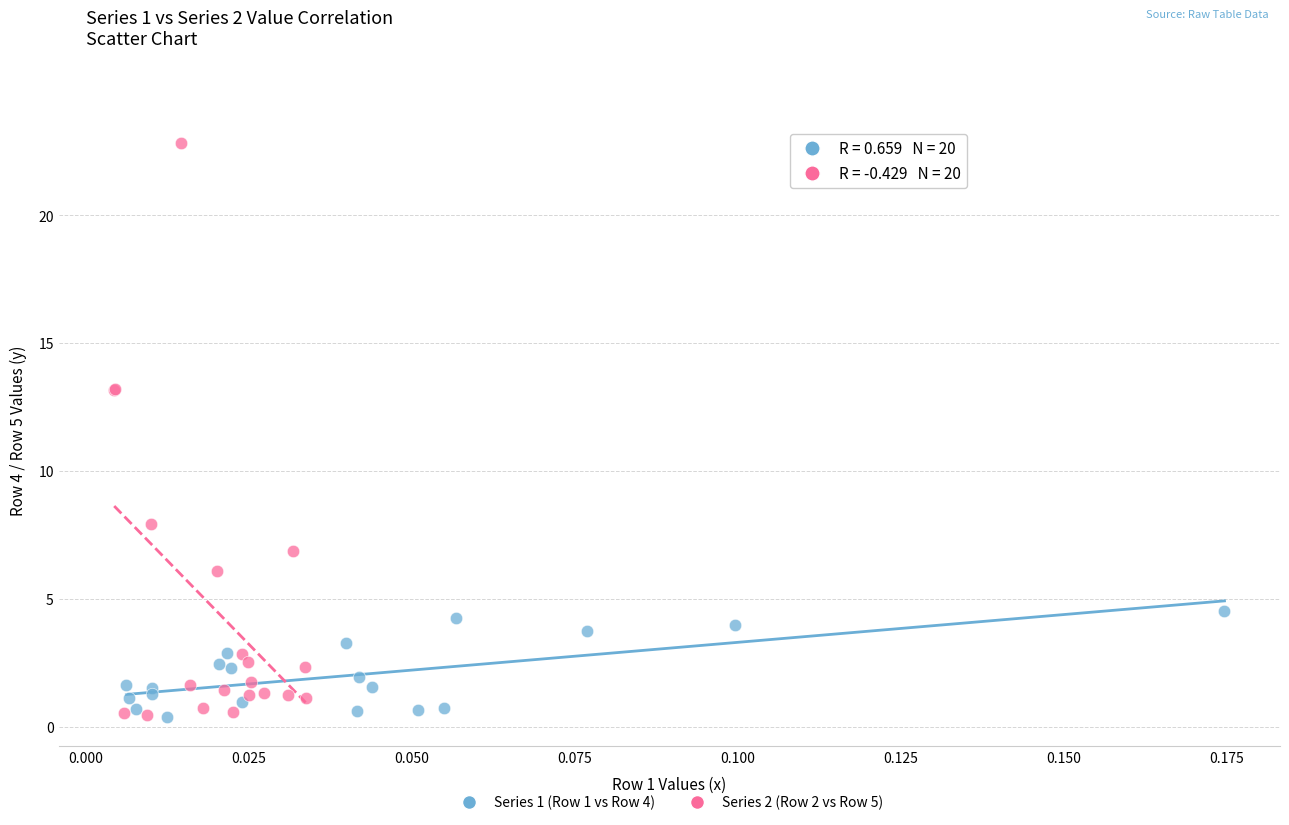

Which series has the largest Y range (max minus min)?

Series 2 (Row 2 vs Row 5)